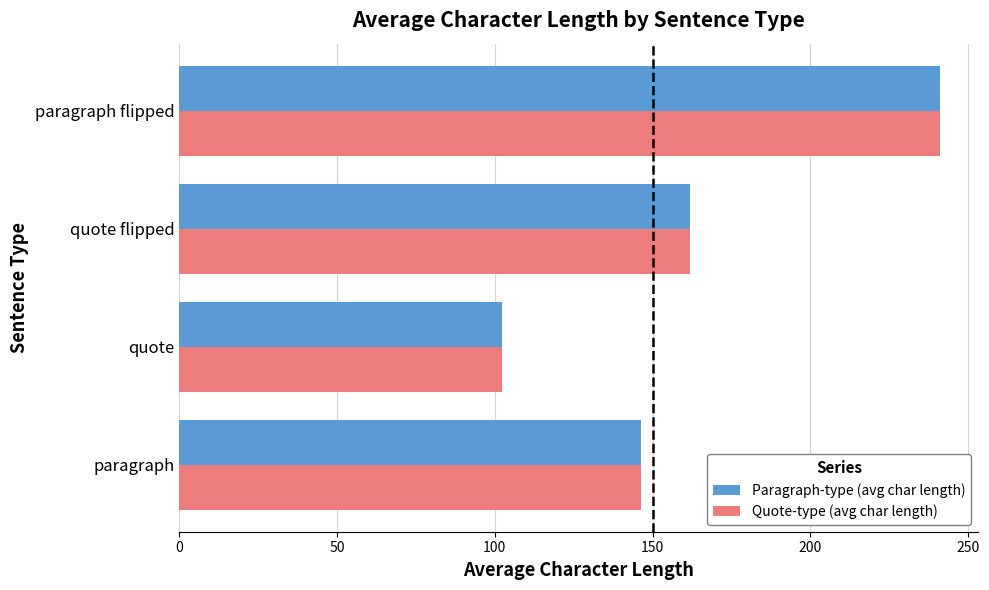

What is the sum of all Quote-type (avg char length) values?

651.4